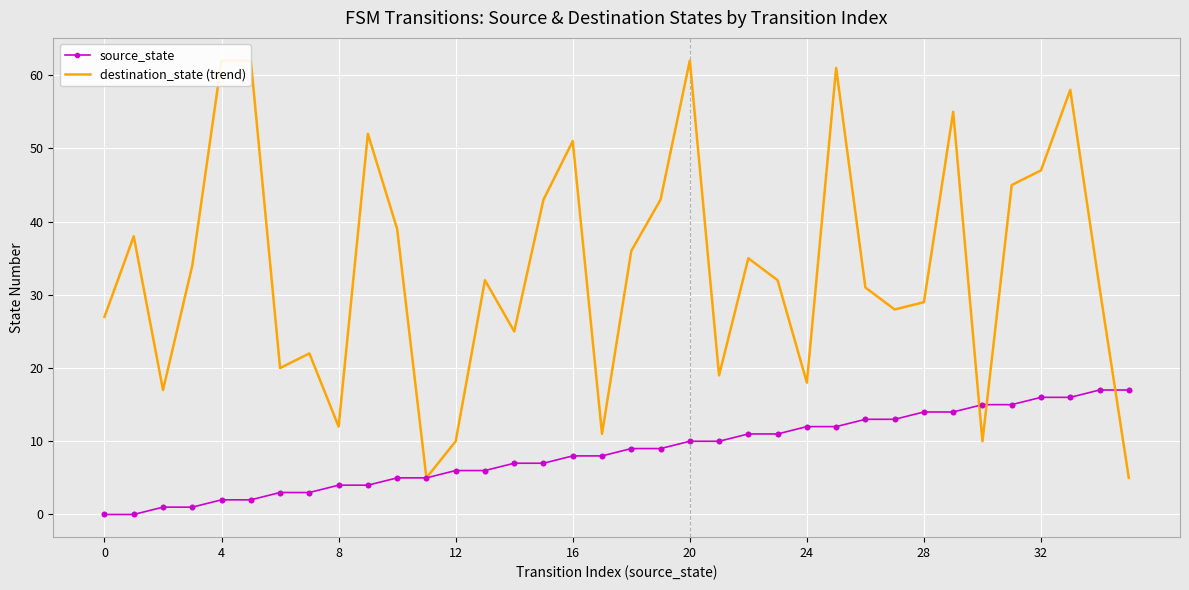

What is the total value across all series at 35?

22